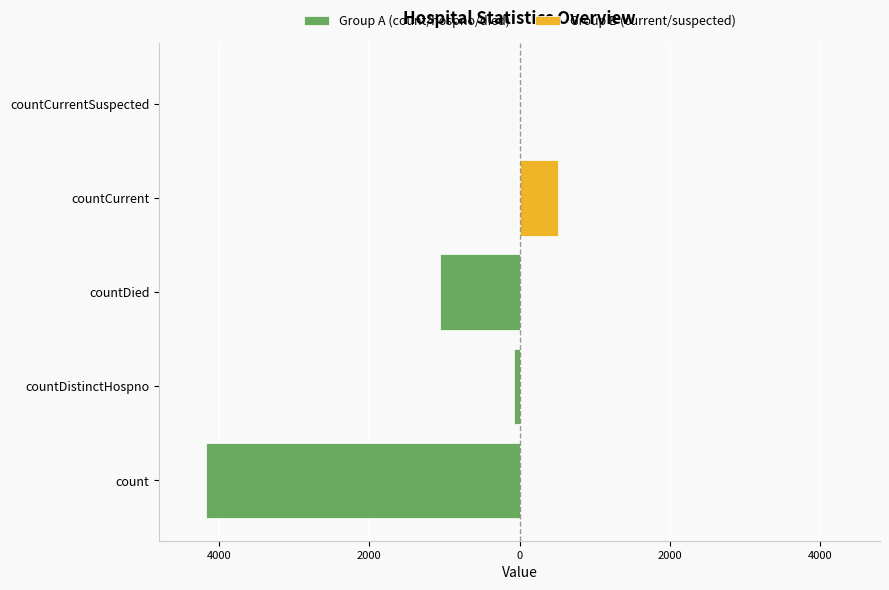

Reading left to right, extract all data points from this chart.

count=4173	countDistinctHospno=74	countDied=1060	countCurrent=516	countCurrentSuspected=0